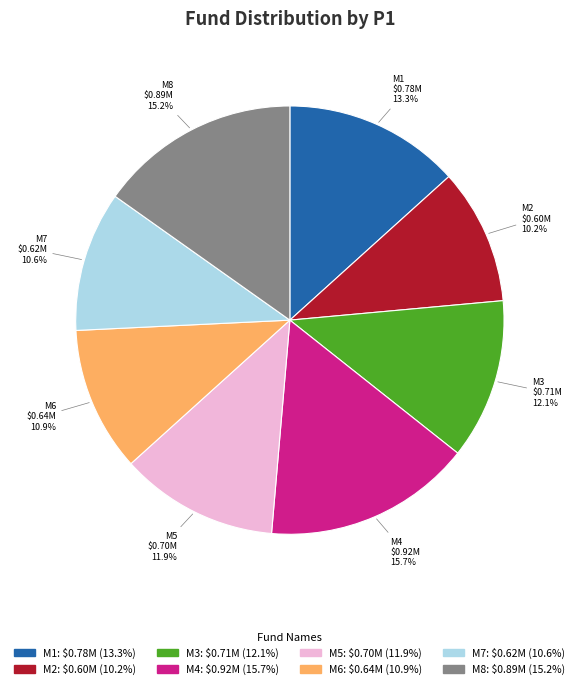

Count the number of slices in the pie.

8